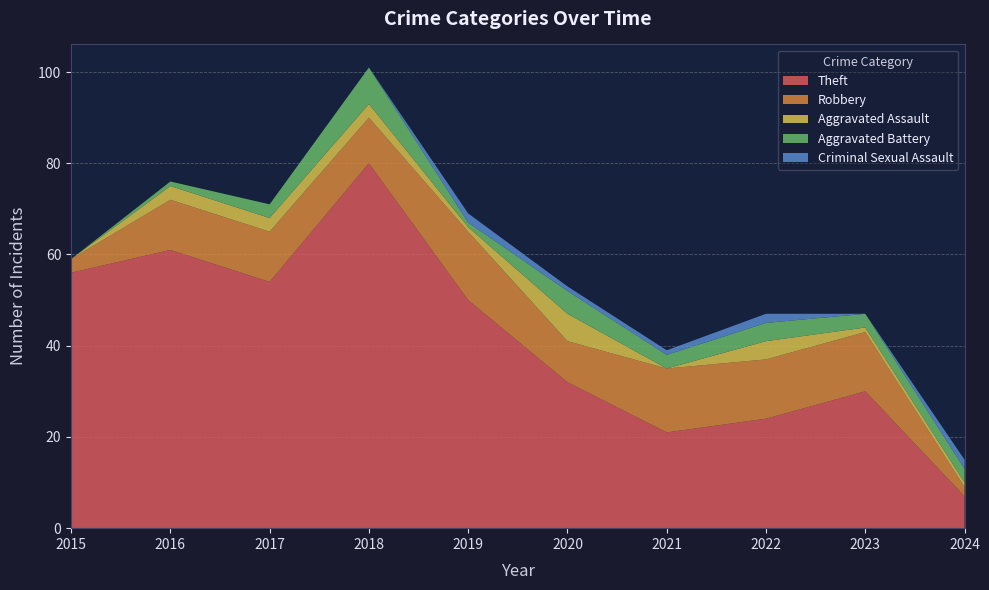

Reading left to right, transcribe all the data shown in this chart.

Theft: 2015=56	2016=61	2017=54	2018=80	2019=50	2020=32	2021=21	2022=24	2023=30	2024=7
Robbery: 2015=3	2016=11	2017=11	2018=10	2019=15	2020=9	2021=14	2022=13	2023=13	2024=2
Aggravated Assault: 2015=0	2016=3	2017=3	2018=3	2019=1	2020=6	2021=0	2022=4	2023=1	2024=1
Aggravated Battery: 2015=0	2016=1	2017=3	2018=8	2019=1	2020=5	2021=3	2022=4	2023=3	2024=3
Criminal Sexual Assault: 2015=0	2016=0	2017=0	2018=0	2019=2	2020=1	2021=1	2022=2	2023=0	2024=2